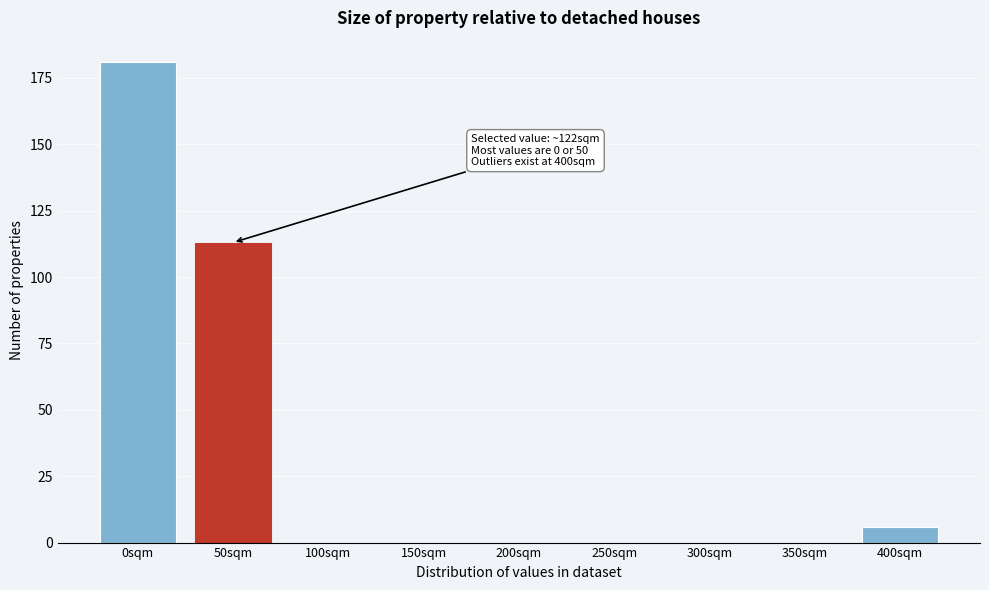

Reading left to right, list all the values displayed in this chart.

0sqm=181	50sqm=113	100sqm=0	150sqm=0	200sqm=0	250sqm=0	300sqm=0	350sqm=0	400sqm=6